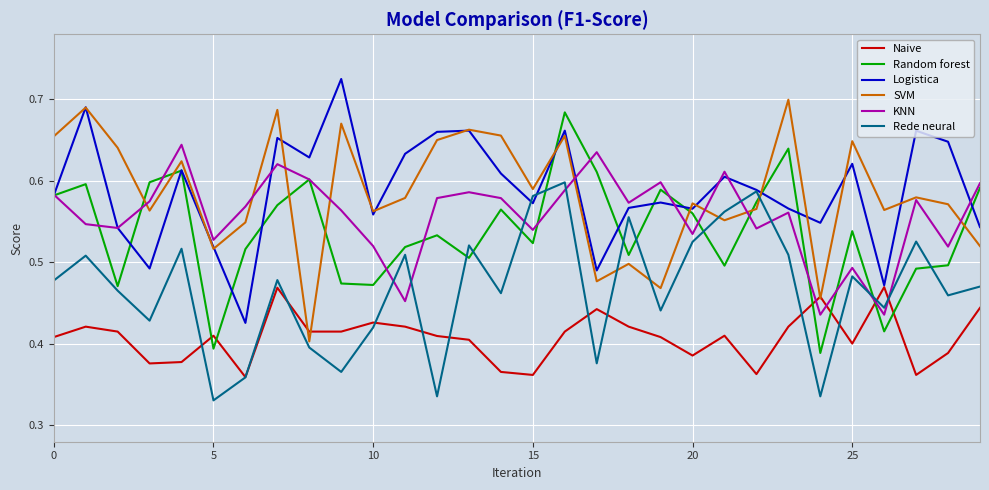

True or false: Rede neural and KNN cross at least once.

True